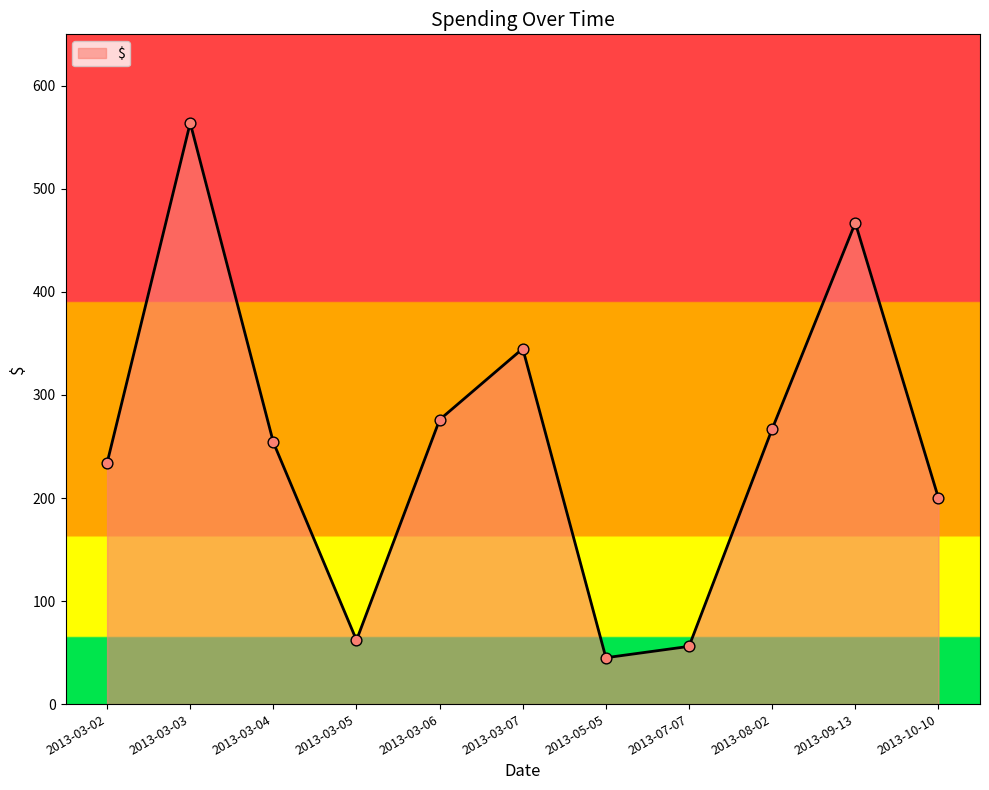

Approximately how many times larger is the value at 2013-10-10 compared to 2013-03-02?

0.9